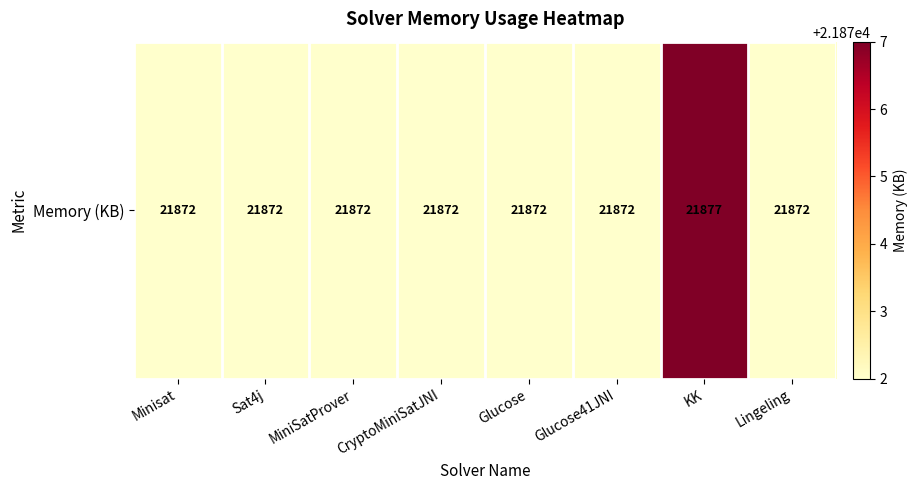

List the labels in order of value, largest first.

KK, Minisat, Sat4j, MiniSatProver, CryptoMiniSatJNI, Glucose, Glucose41JNI, Lingeling